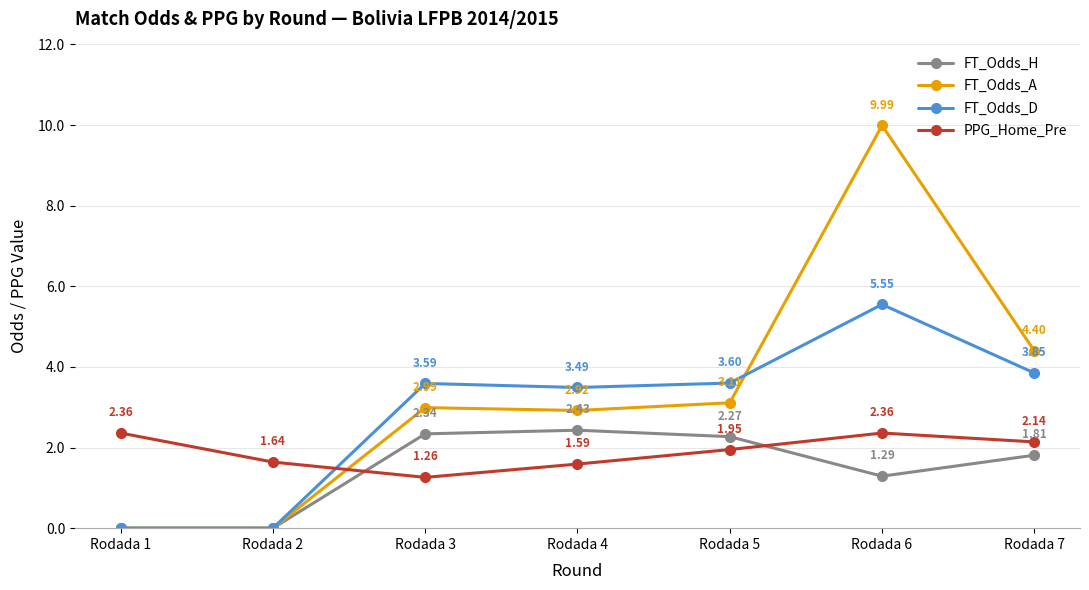

Rank the series by their average value, from highest to lowest.

FT_Odds_A, FT_Odds_D, PPG_Home_Pre, FT_Odds_H